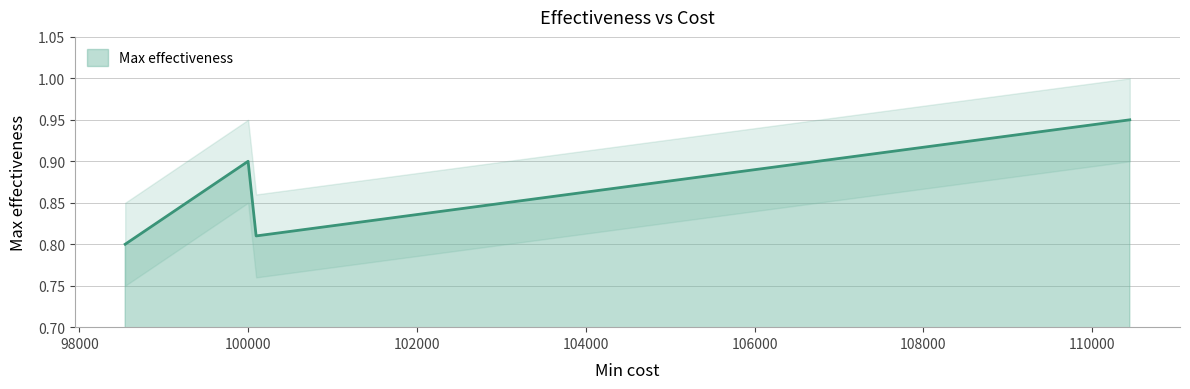

What is the change in value from 98544 to 110444?

+0.1